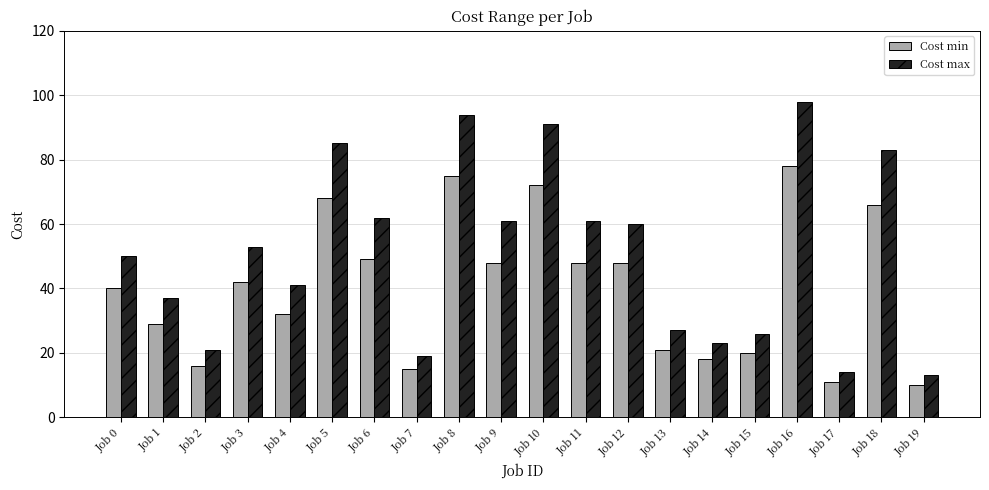

What is the value of the Cost min bar at the 16th from the left?

20